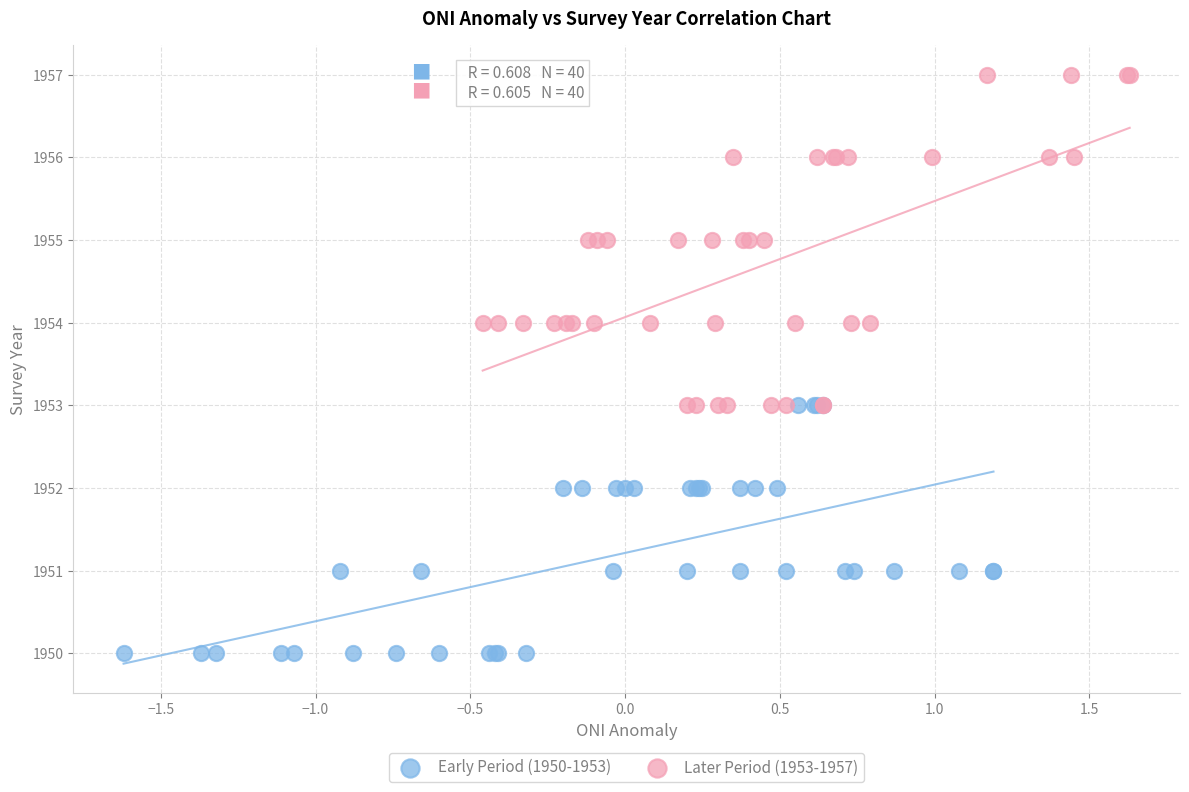

What are all the series names shown in the legend?

Early Period (1950-1953), Later Period (1953-1957)